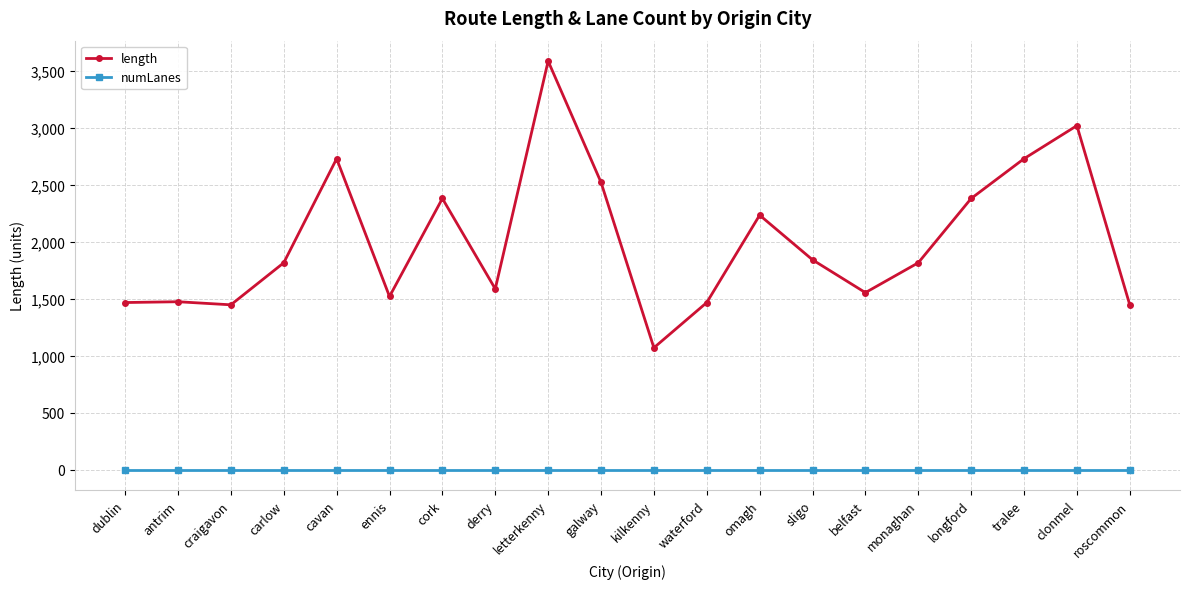

Which series has the largest total across all categories?

length